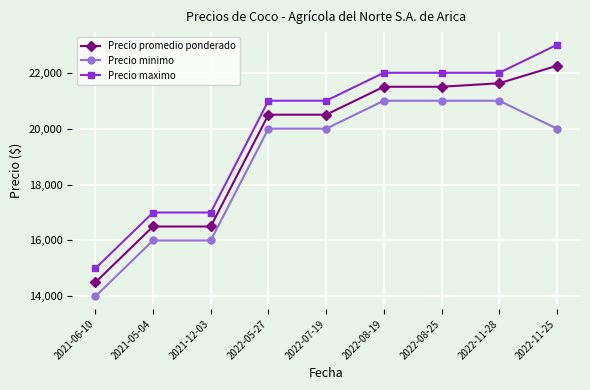

Is this an area chart (filled region under the line)?

No